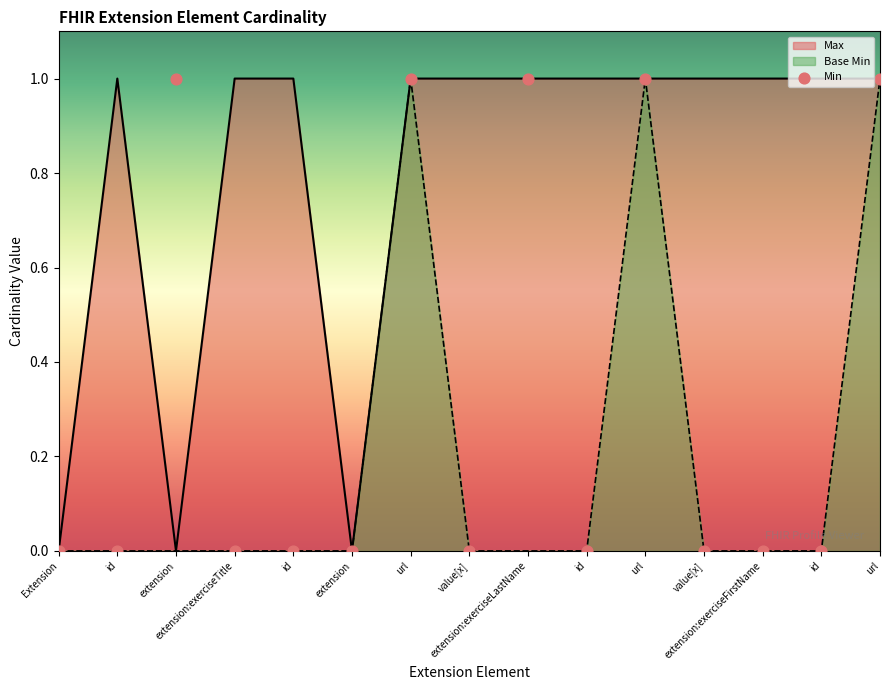

Which series reaches the minimum Y coordinate?

Max